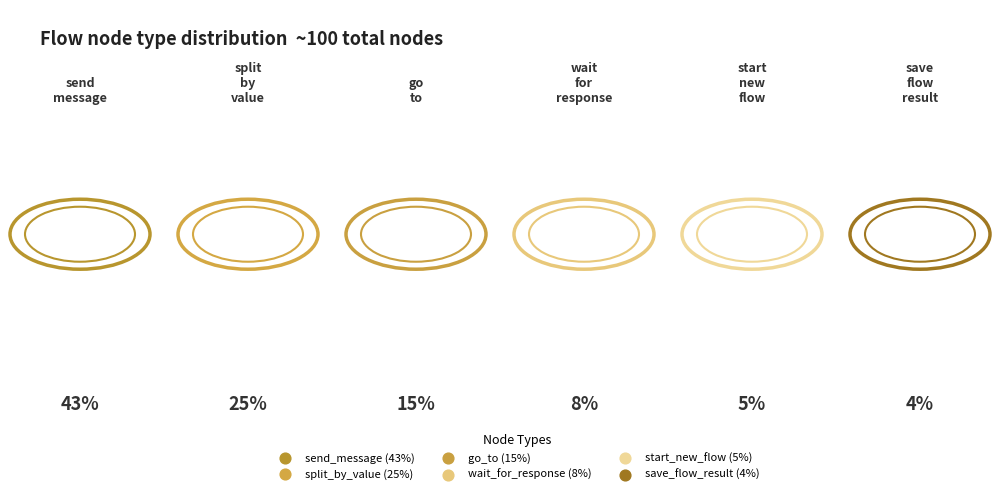

To the nearest percent, what is the average slice percentage?

17%